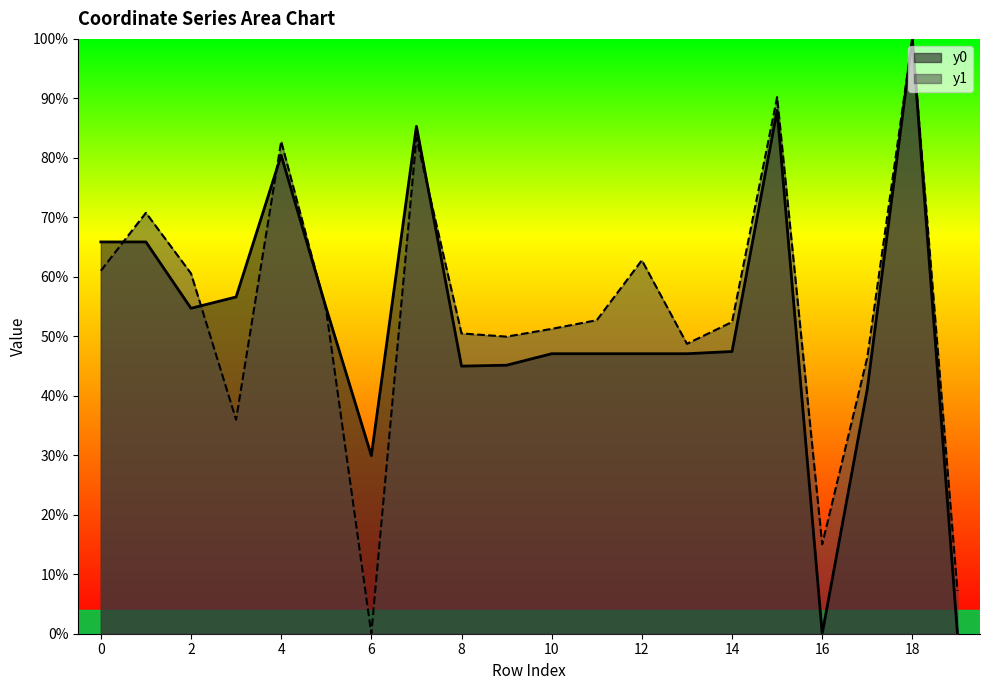

Between 6 and 13, which is larger?

13